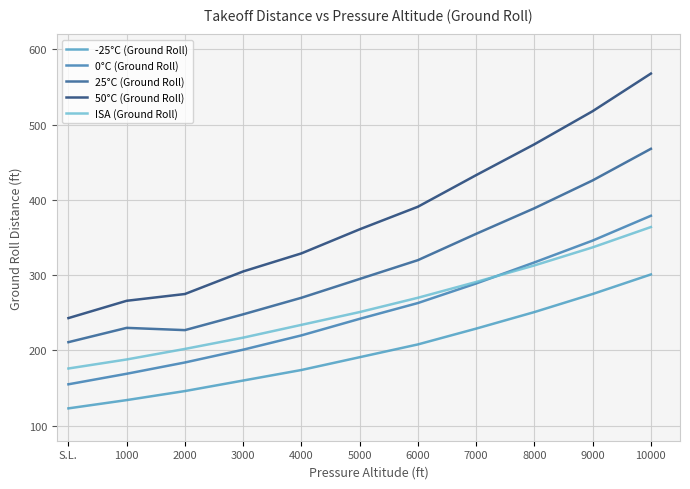

True or false: 0°C (Ground Roll) has a value of 165 at 6000.

False